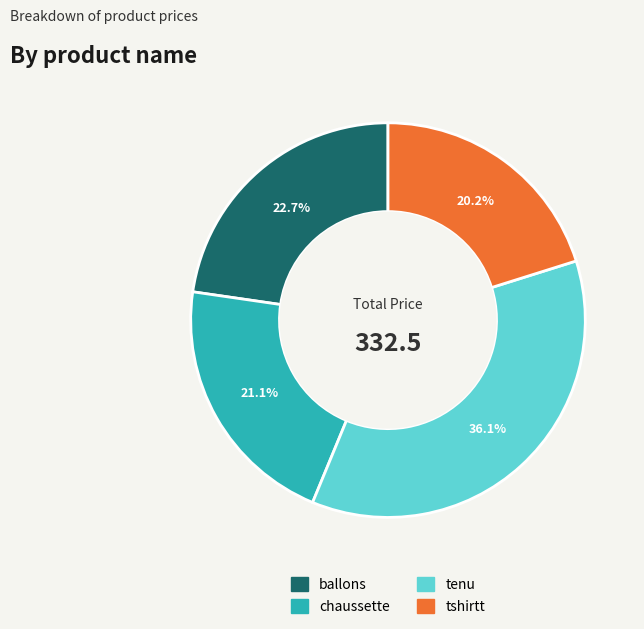

Rank the categories by value from highest to lowest.

tenu, ballons, chaussette, tshirtt